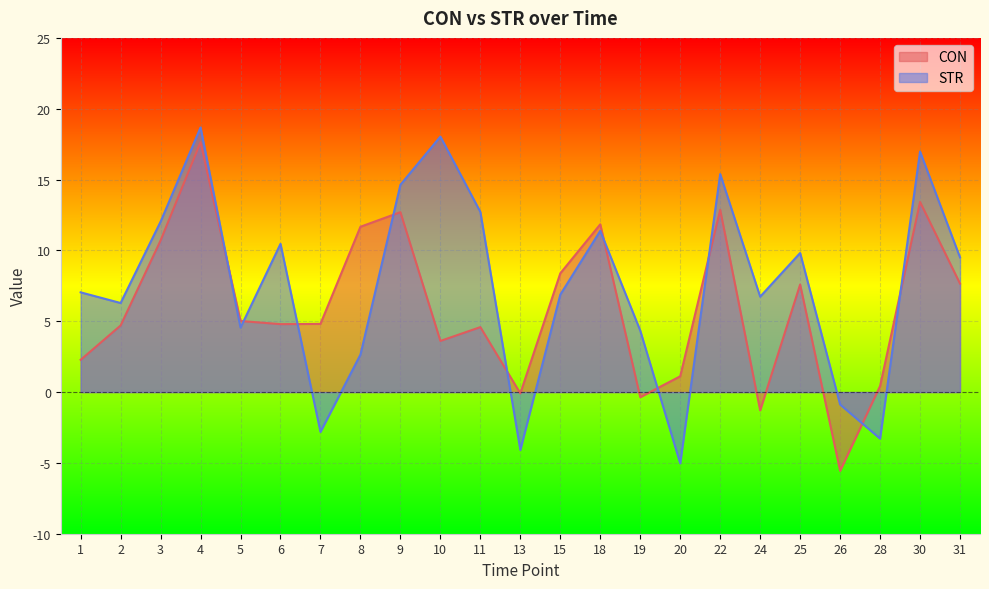

Where do STR and CON first cross each other?

4 and 5